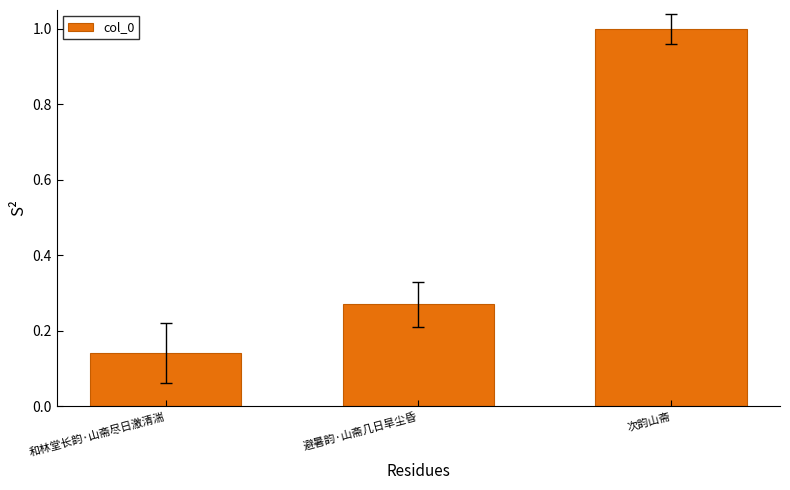

What is the difference between the maximum and second lowest values?

0.7